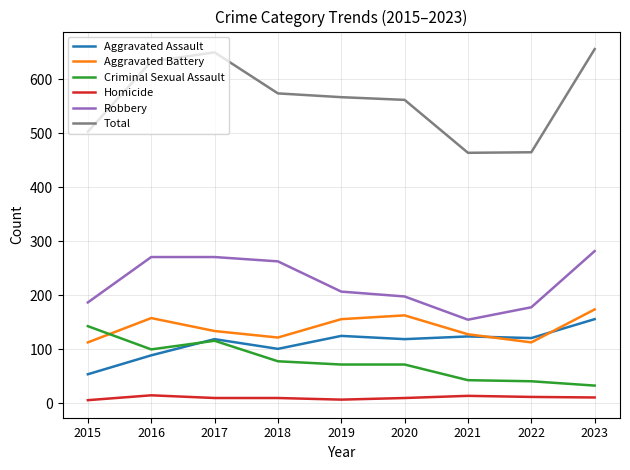

The value of Robbery at 2022 is 54. True or false?

False